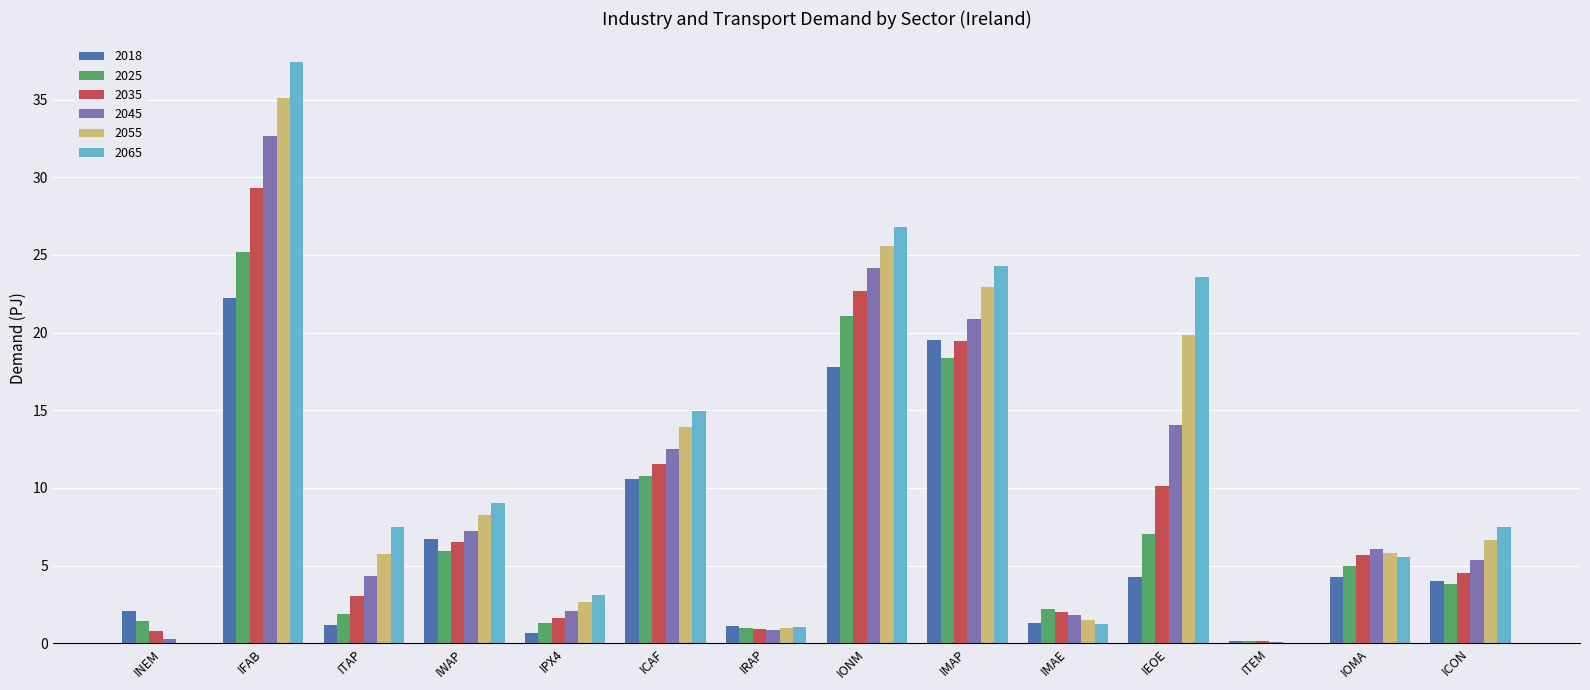

At which category is the sum across all series the highest?

IFAB